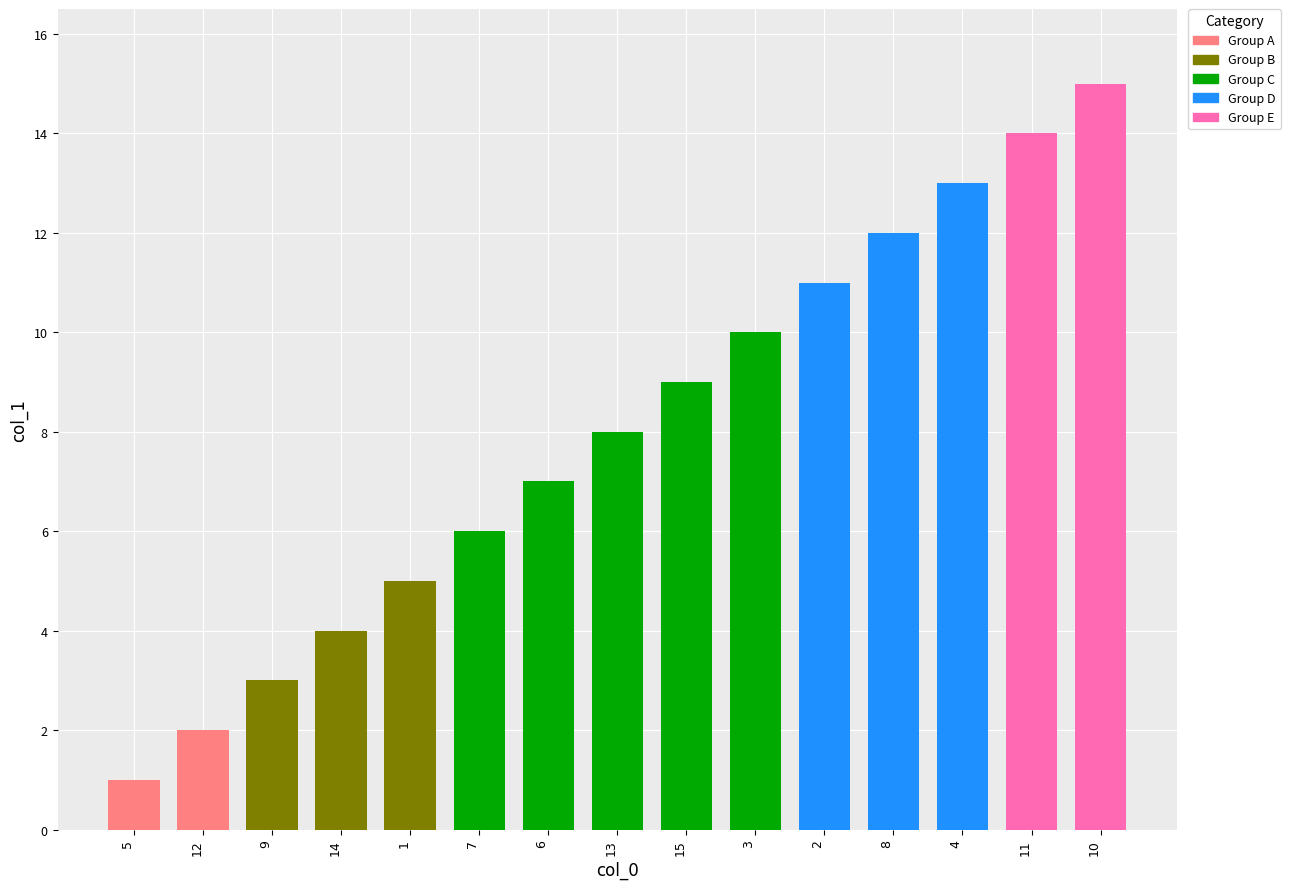

What is the label of the 1st bar from the left?

5